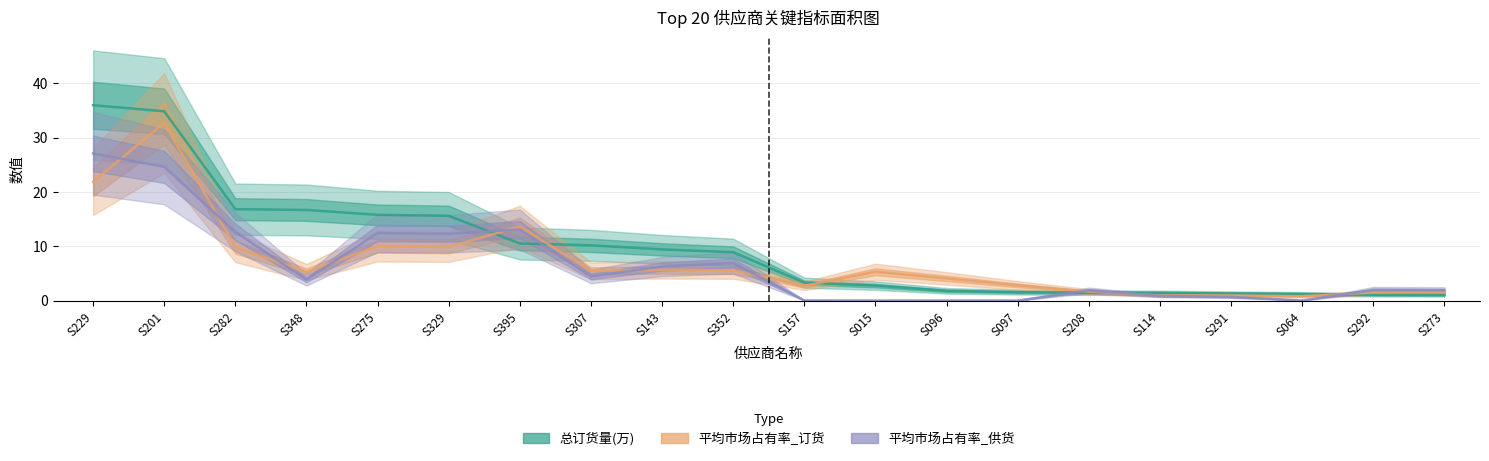

What is the label of the 11th point from the right?

S352